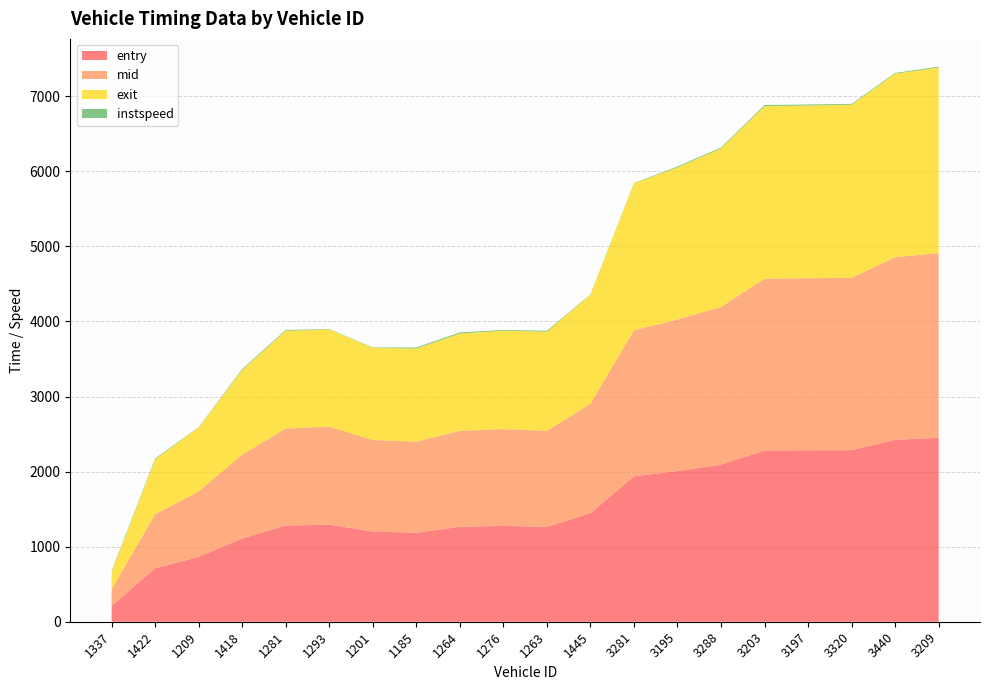

Reading right to left, list all the values displayed in this chart.

entry: 2450.6	2422.6	2285.4	2283.3	2281.2	2091.9	2007.6	1936.1	1445.7	1263.9	1276.2	1264.9	1185.2	1201.4	1293.2	1281.2	1108.6	864.1	711.1	211.3
mid: 2460.4	2433.1	2295.4	2292.2	2289.4	2101.4	2017.3	1946.0	1458.2	1279.4	1289.3	1278.2	1213.2	1218.4	1305.2	1292.2	1118.3	871.6	721.1	221.4
exit: 2471.4	2443.5	2305.5	2300.9	2296.8	2111.9	2026.9	1955.9	1451.2	1319.9	1311.9	1296.1	1240.3	1228.7	1295.2	1301.4	1127.4	850.8	731.8	230.4
instspeed: 11.3	10.7	11.6	13.2	14.9	11.6	12.2	5.0	5.0	11.8	10.0	14.6	14.1	5.0	5.0	12.0	12.6	5.0	11.1	13.1